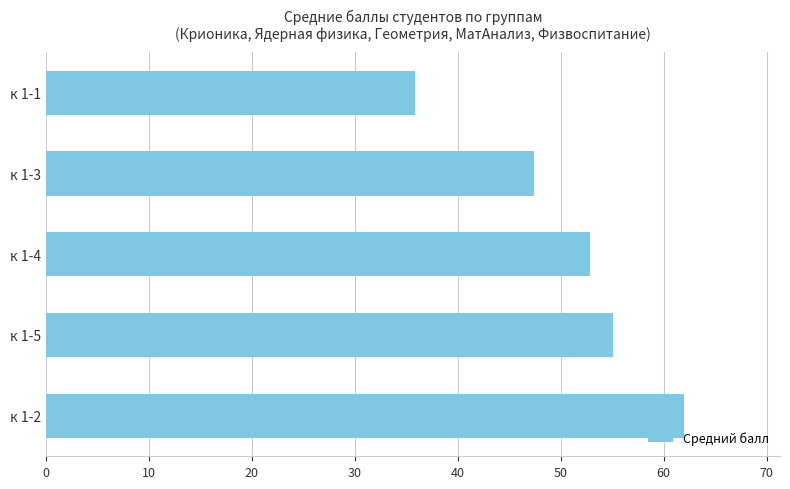

Reading bottom to top, extract all data points from this chart.

62.0	55.1	52.8	47.4	35.8